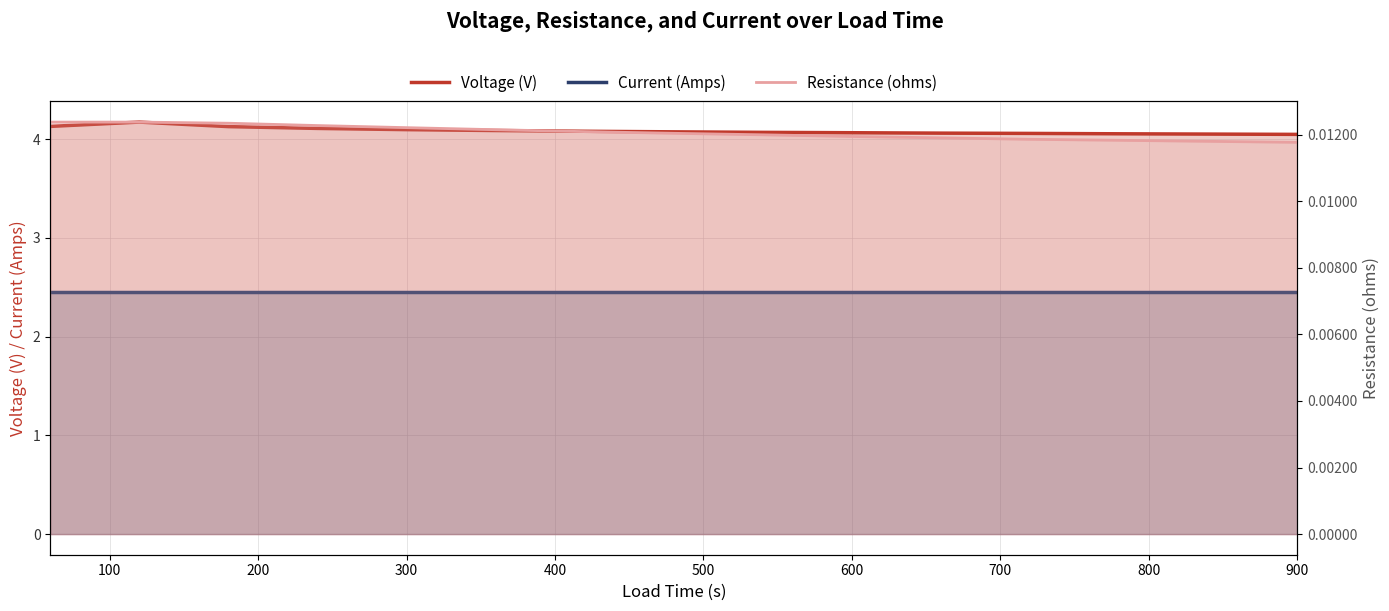

Reading left to right, what are all the values shown in this chart?

Voltage (V): 4.1	4.2	4.1	4.1	4.1	4.1	4.1	4.1	4.1	4.1	4.1	4.1	4.1	4.1	4.0
Current (Amps): 2.5	2.5	2.5	2.5	2.5	2.5	2.5	2.5	2.5	2.5	2.5	2.5	2.5	2.5	2.5
Resistance (ohms): 0.0	0.0	0.0	0.0	0.0	0.0	0.0	0.0	0.0	0.0	0.0	0.0	0.0	0.0	0.0